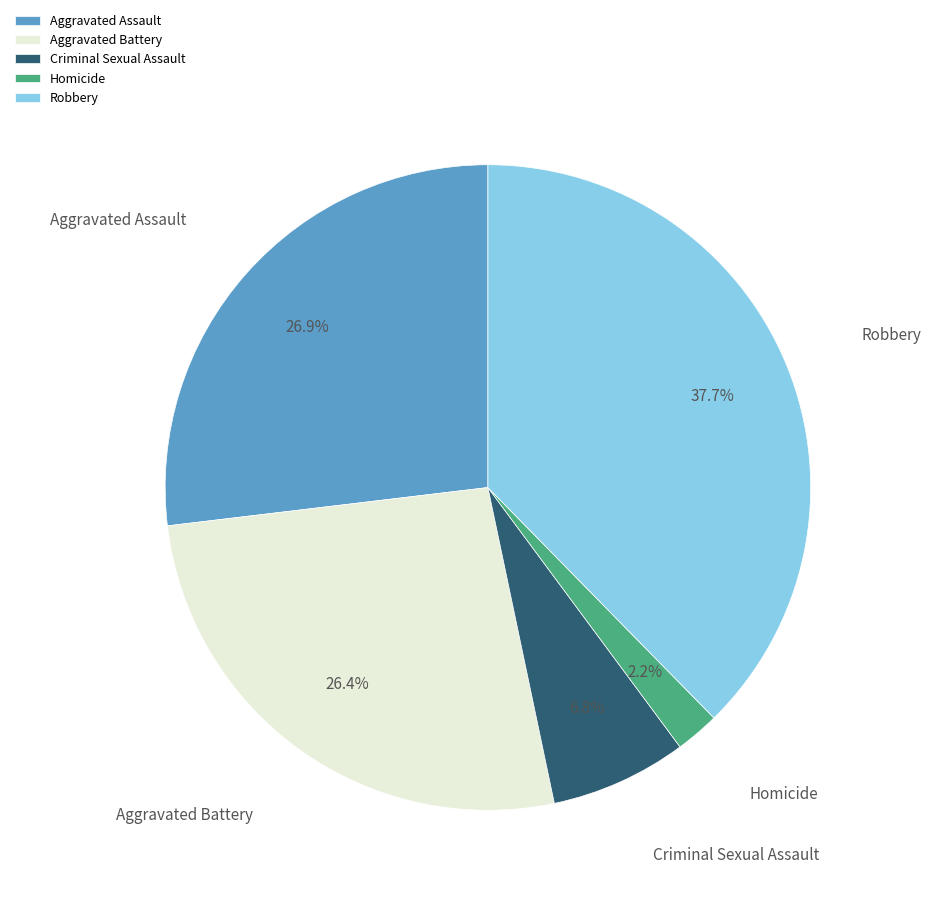

To the nearest percent, what is the difference between the Robbery and Aggravated Assault slice percentages?

11%